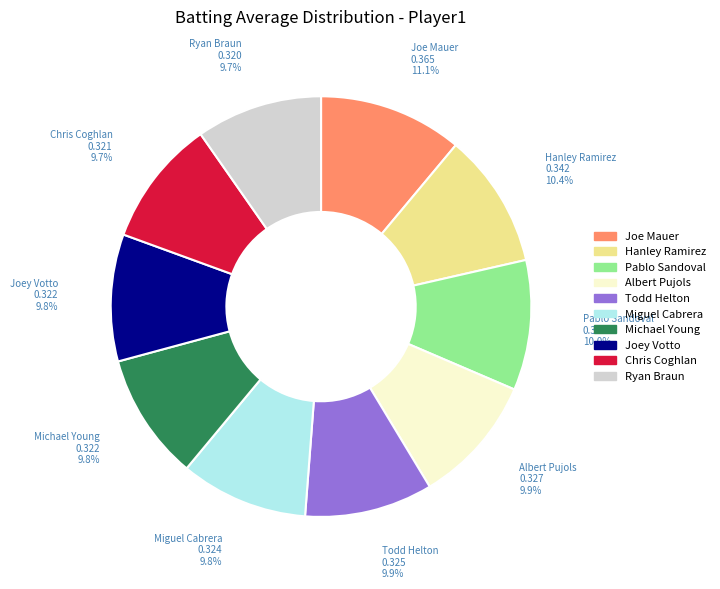

To the nearest percent, what percentage of the pie is Joey Votto?

10%